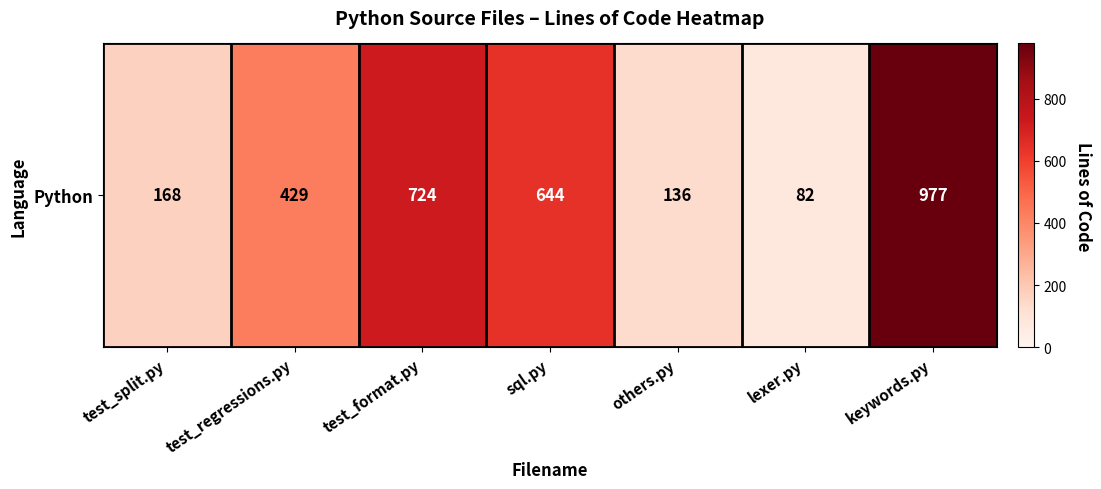

At which label does the data first exceed 429?

test_format.py